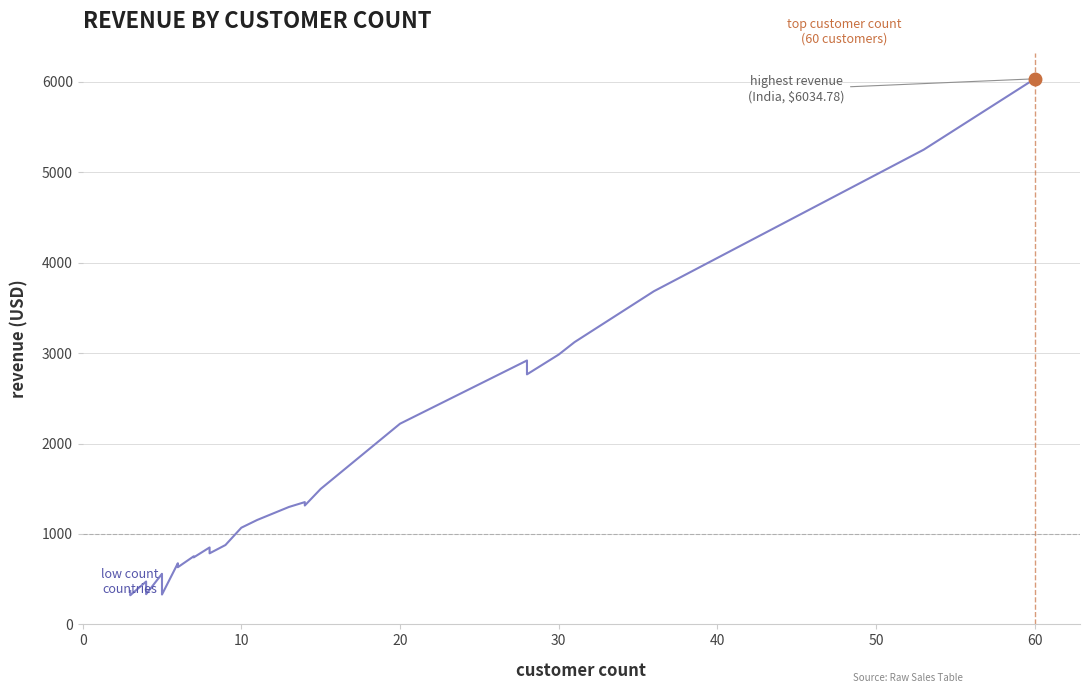

Does the chart have visible grid lines?

Yes